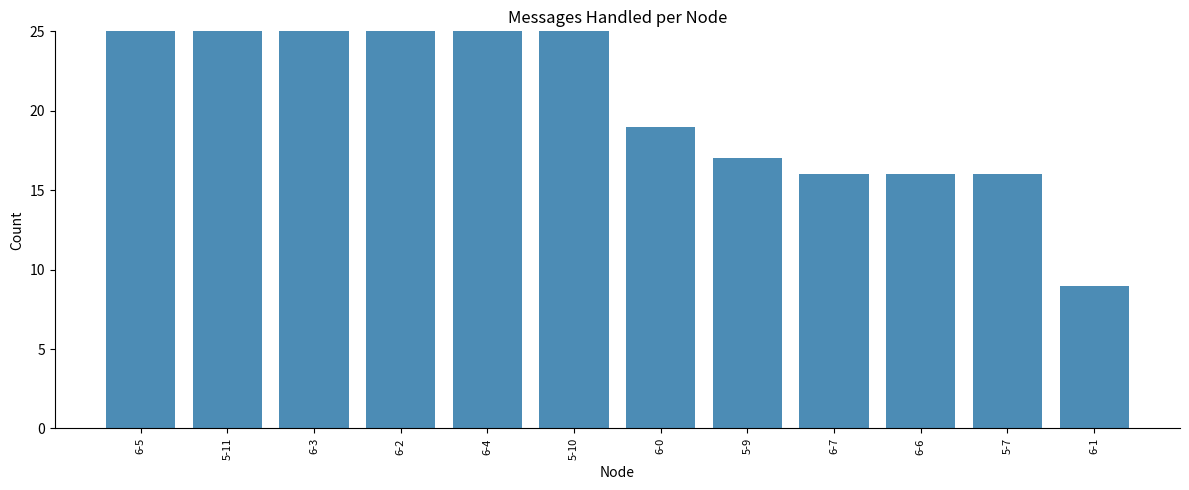

Reading right to left, extract all data points from this chart.

9	16	16	16	17	19	29	32	44	56	72	78